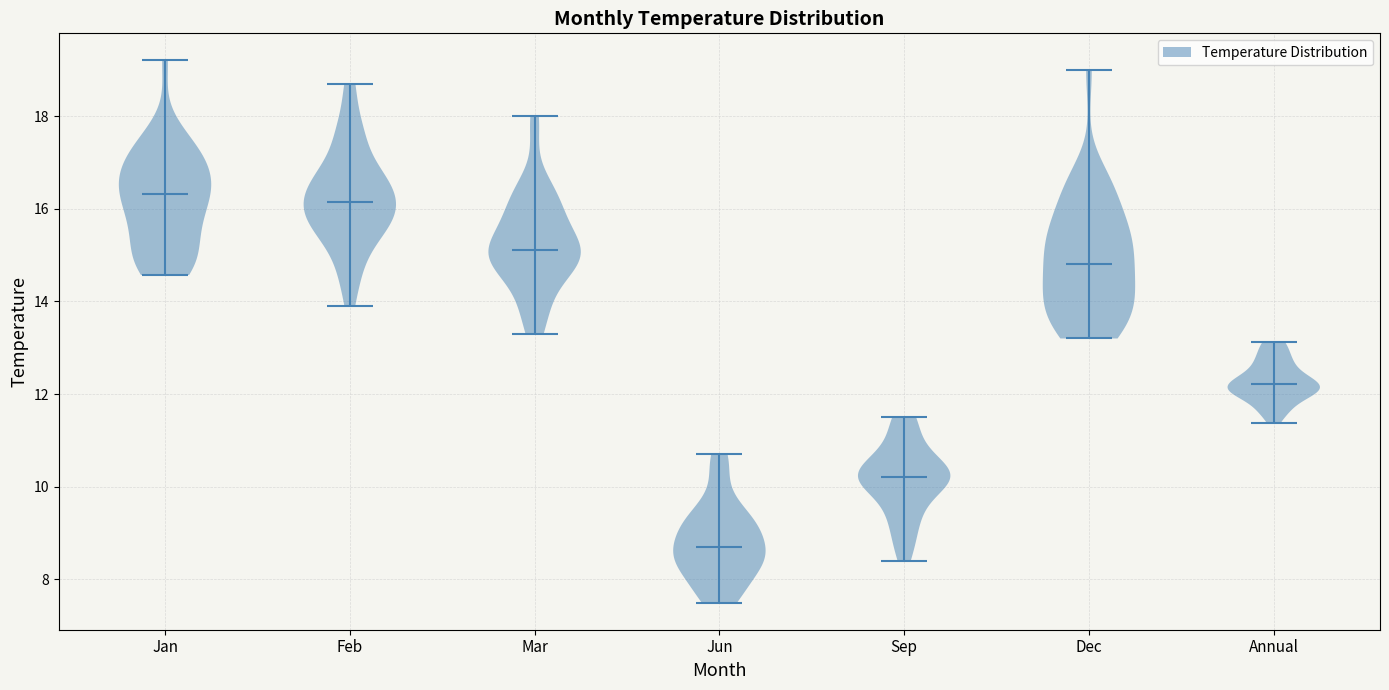

Reading left to right, read every violin against the y-axis: where its median line is, and the lowest and highest points it reaches. The values are not printed on the chart, so give them approximately, as read against the axis.

Jan: median line 16.4, lowest point 14.6, highest point 19.2
Feb: median line 16.2, lowest point 14.0, highest point 18.8
Mar: median line 15.2, lowest point 13.4, highest point 18.0
Jun: median line 8.8, lowest point 7.6, highest point 10.8
Sep: median line 10.2, lowest point 8.4, highest point 11.6
Dec: median line 14.8, lowest point 13.2, highest point 19.0
Annual: median line 12.2, lowest point 11.4, highest point 13.2